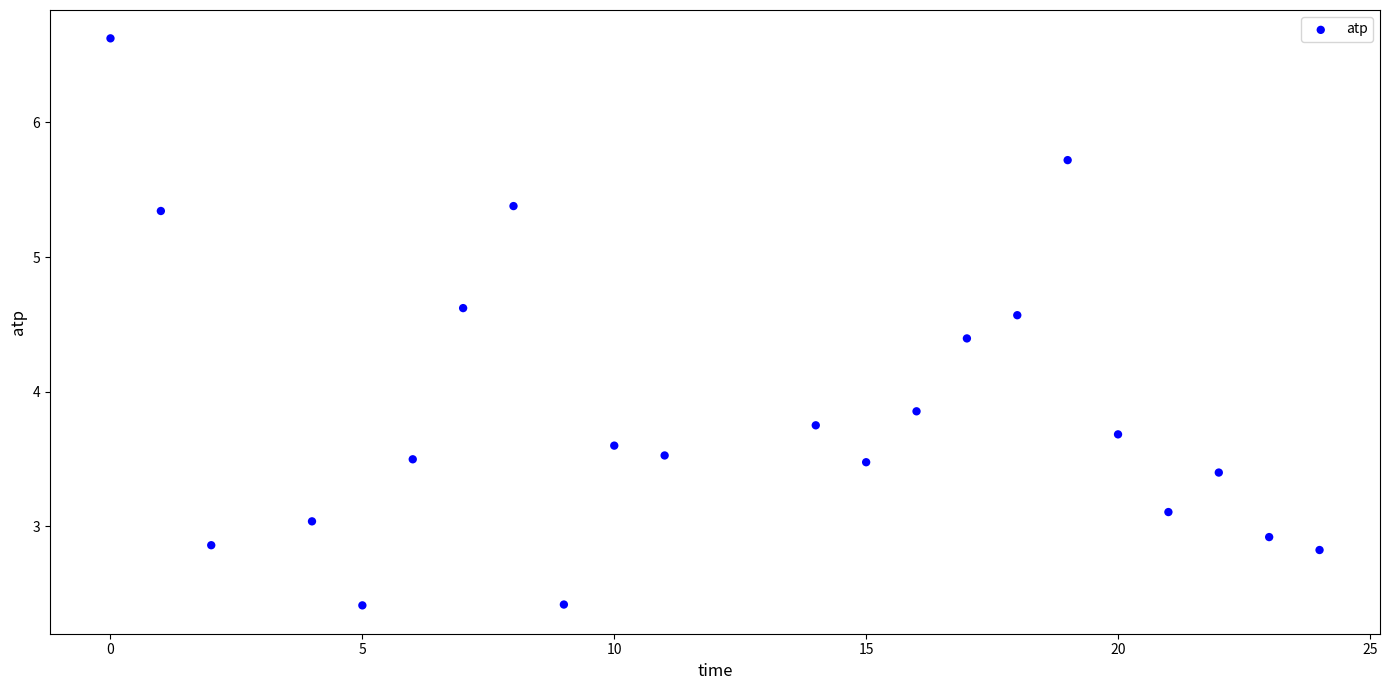

What Y value in the scatter plot is closest to 4?

3.9